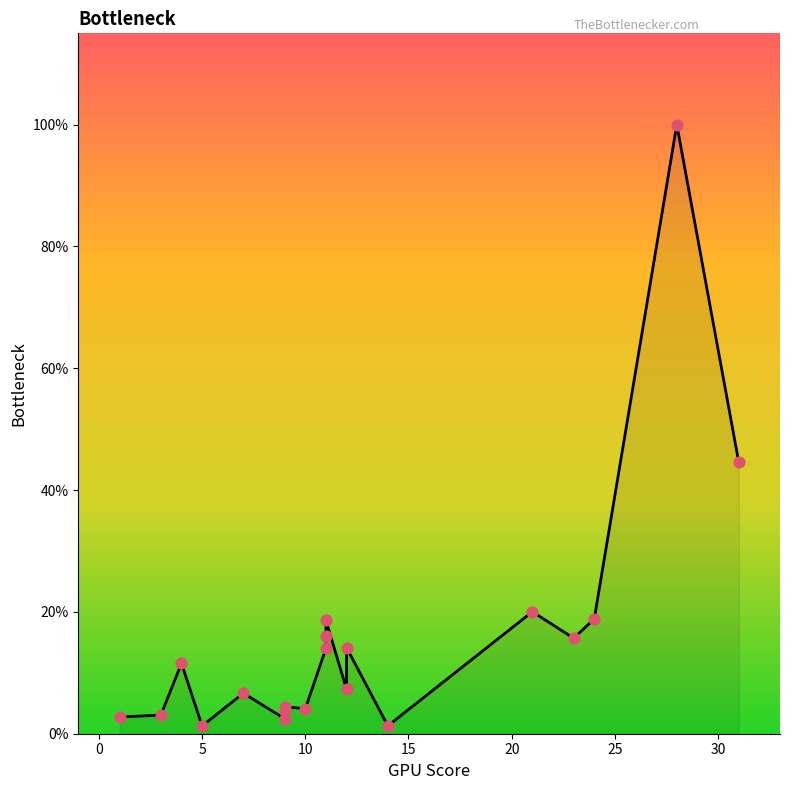

Between 14 and 7, which is larger?

7